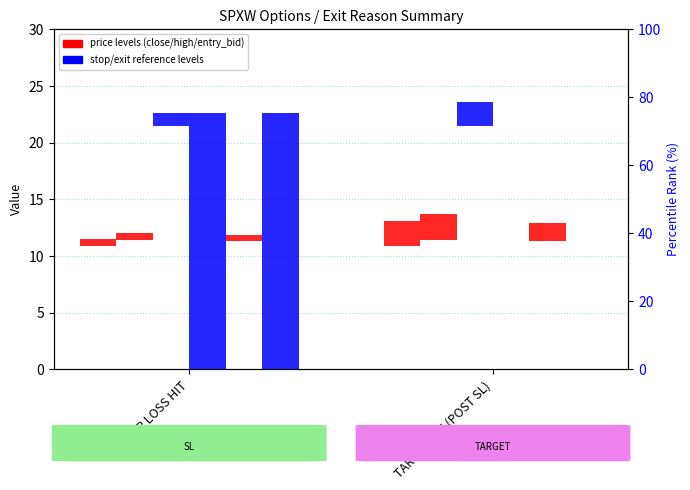

What is the spread (max minus min) of values at STOP LOSS HIT?

22.0